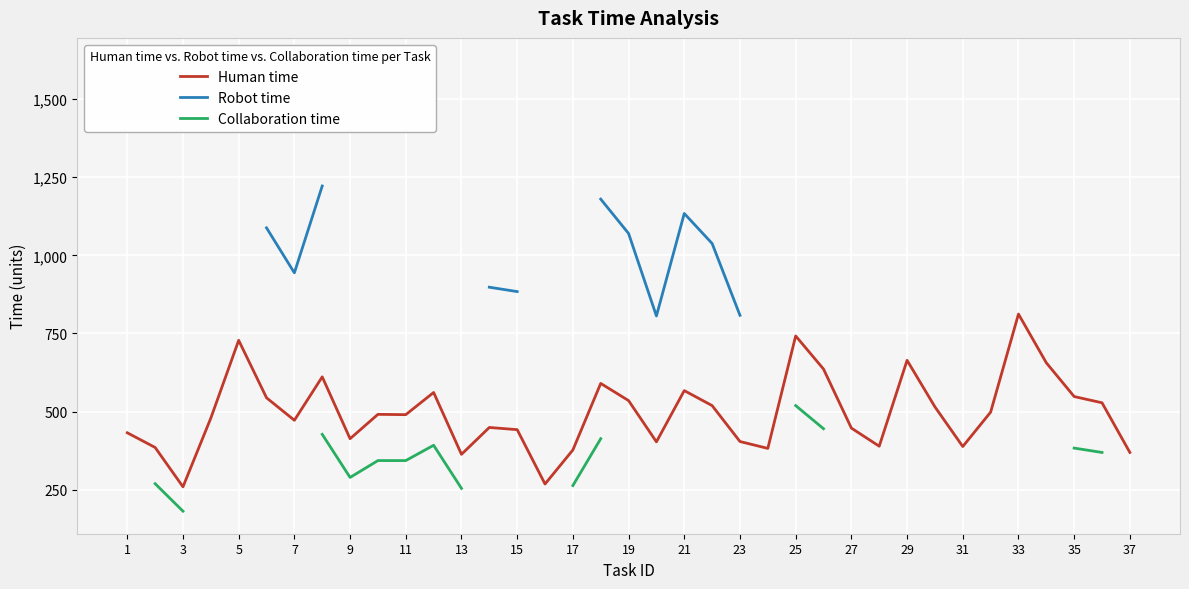

In Collaboration time, how many points are higher than both neighbors (excluding endpoints)?

1